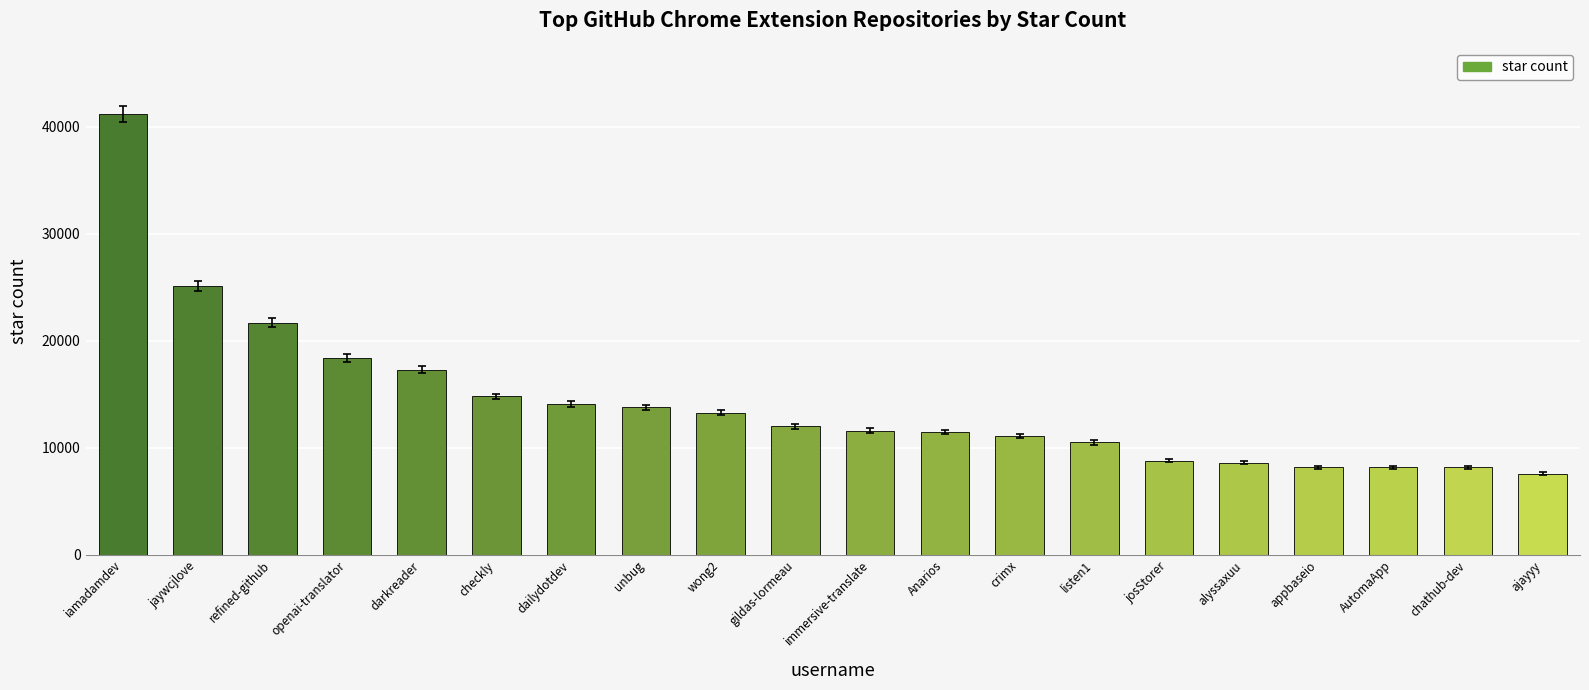

How many bars are there in total?

20